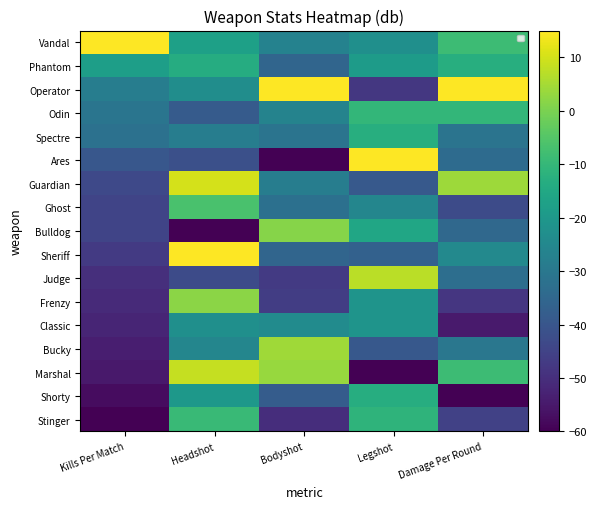

What is the maximum value shown in the chart?

15.0